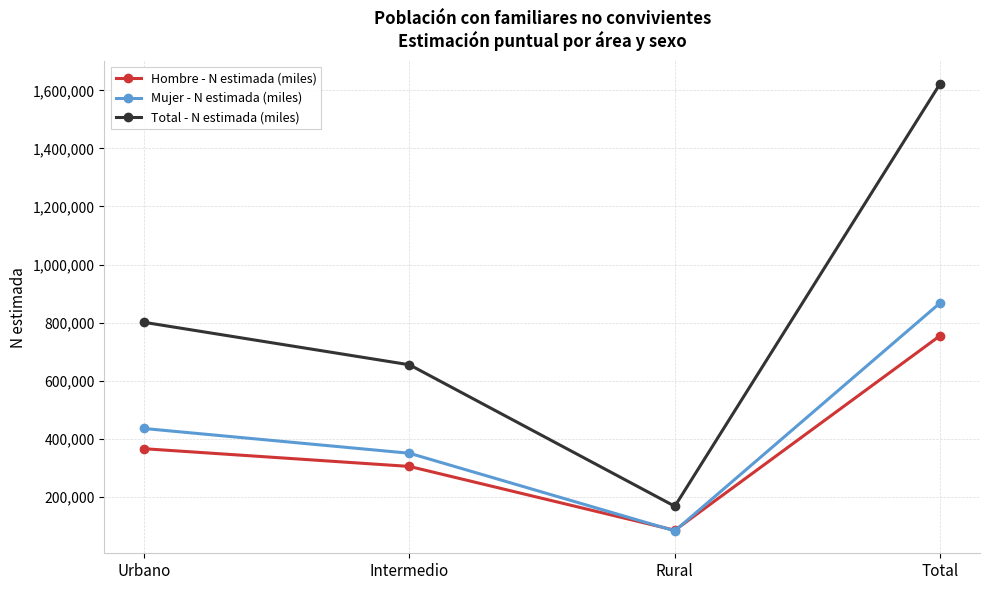

At Intermedio, list the series in order from smallest to largest.

Hombre - N estimada (miles), Mujer - N estimada (miles), Total - N estimada (miles)